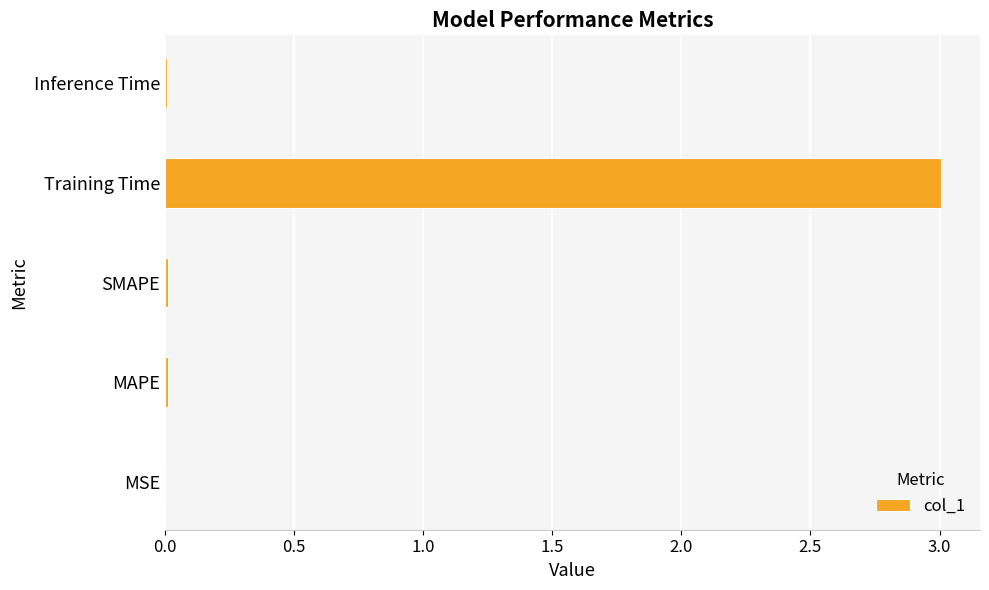

Is it true that the value at SMAPE is 0.0?

True